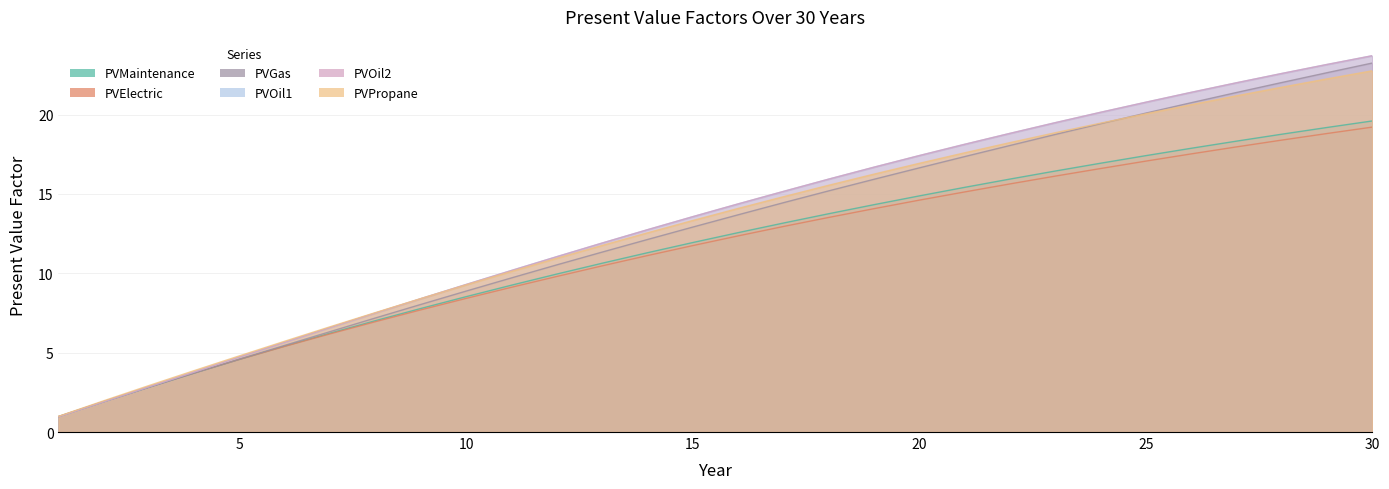

What is the value of the PVOil2 point at the 9th from the left?

8.4